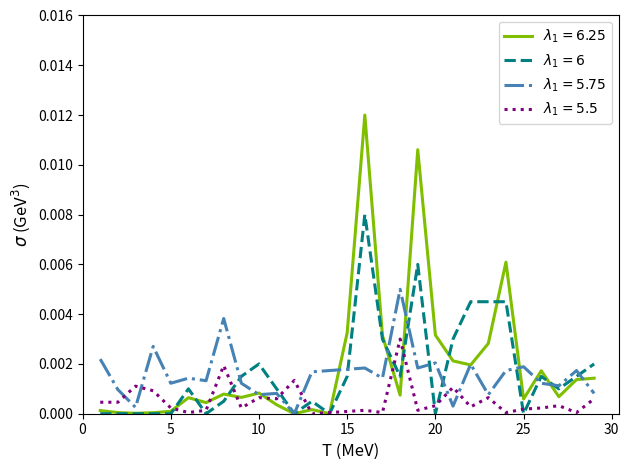

What are all the series names shown in the legend?

$\lambda_1 = 6.25$, $\lambda_1 = 6$, $\lambda_1 = 5.75$, $\lambda_1 = 5.5$